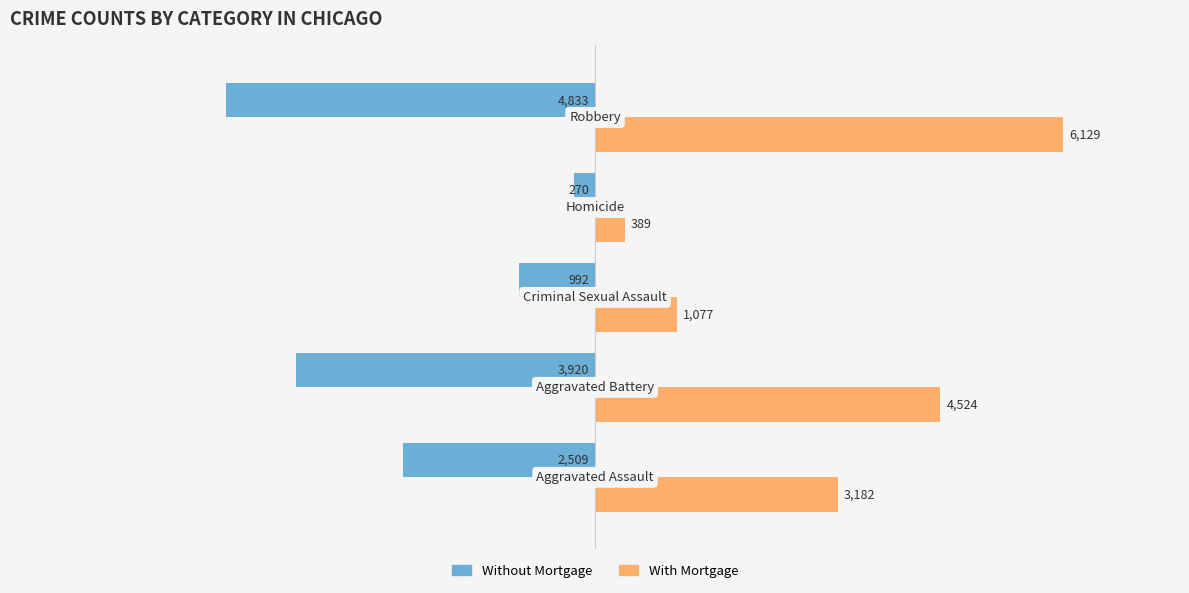

Which series has the widest spread of values?

With Mortgage